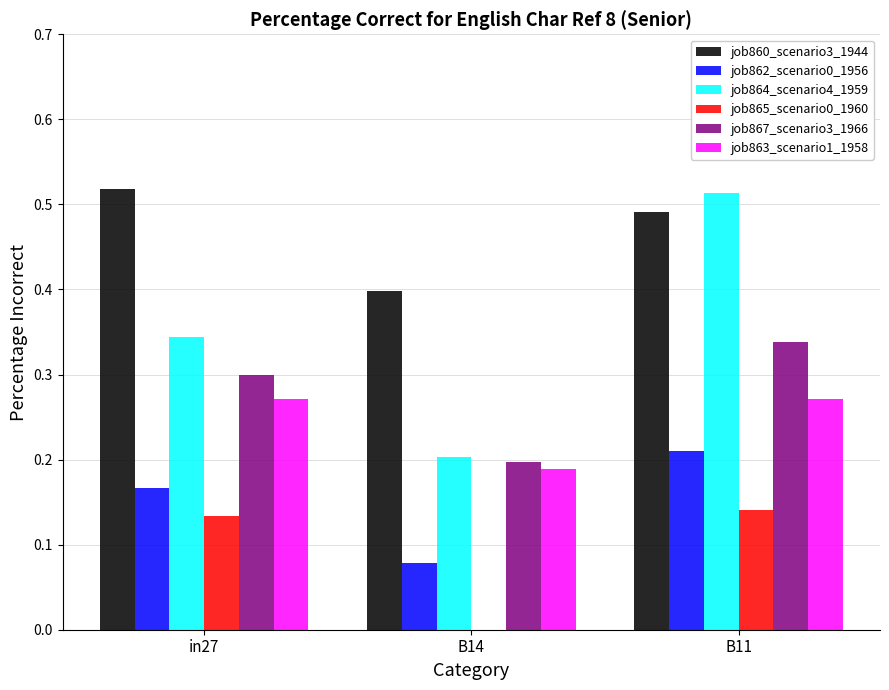

The value of job864_scenario4_1959 at in27 is 0.5. True or false?

False